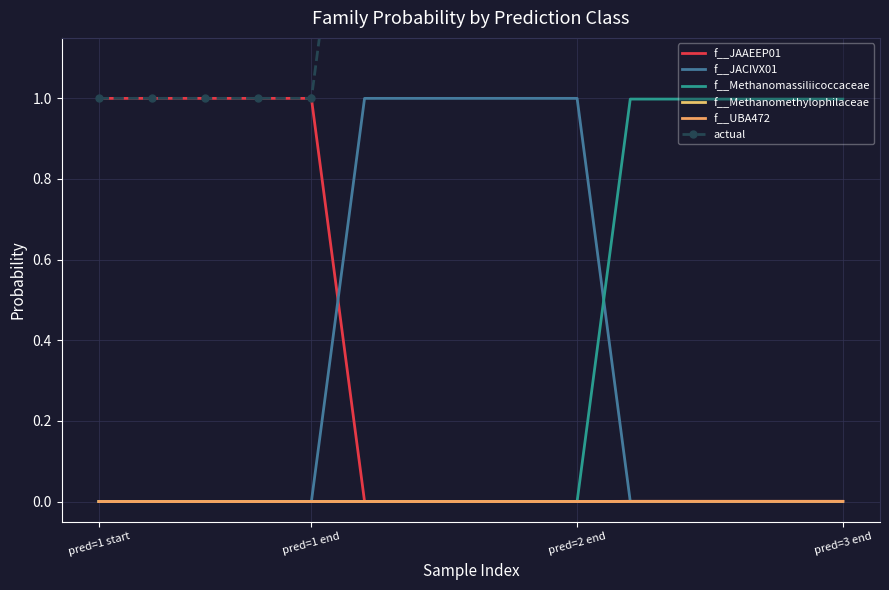

Which series changed the most between 10 and 12?

f__JAAEEP01